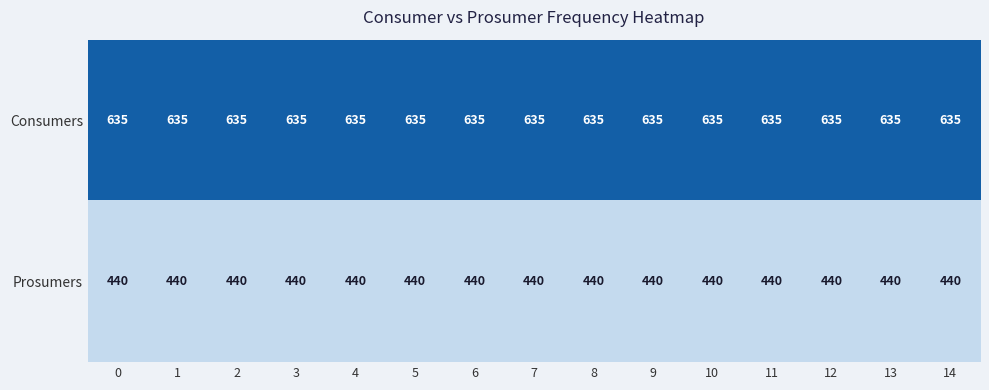

Count the number of categories in the chart.

15